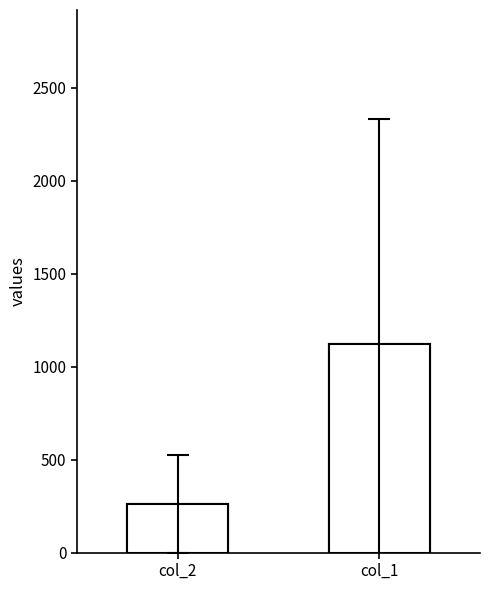

The col_2 vs col_1 series shows 1718.3 at col_1. True or false?

False